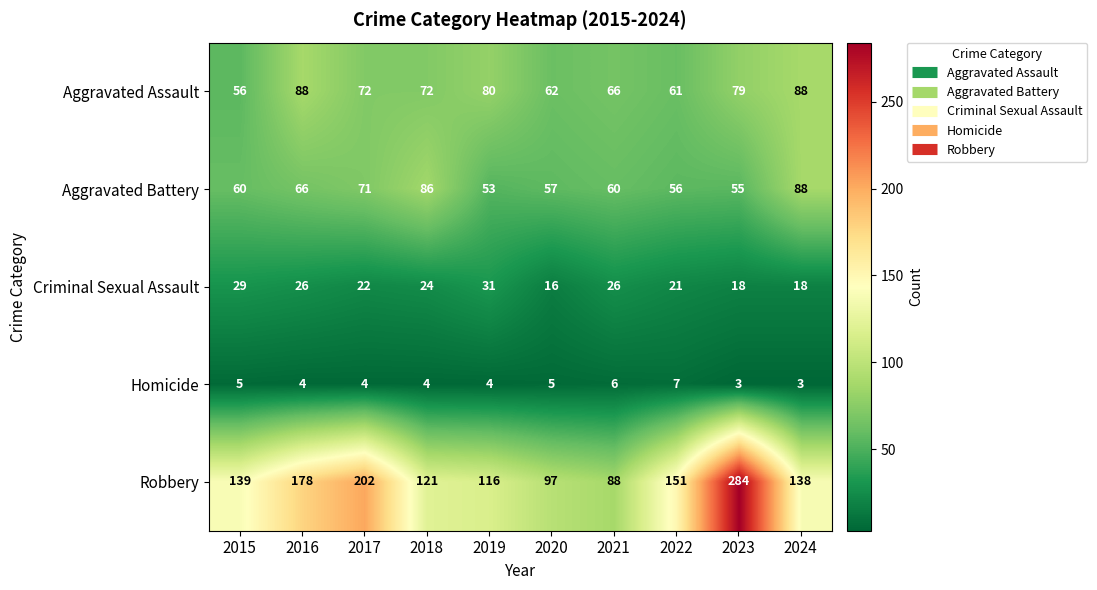

What is the total value across all series at 2021?

246